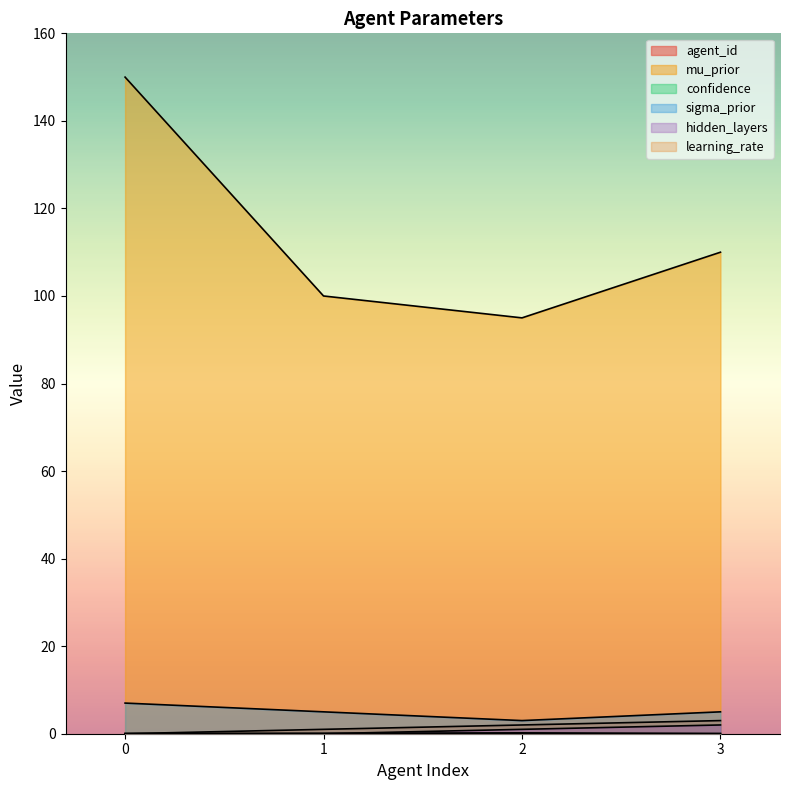

At which category does learning_rate reach its first local peak?

2